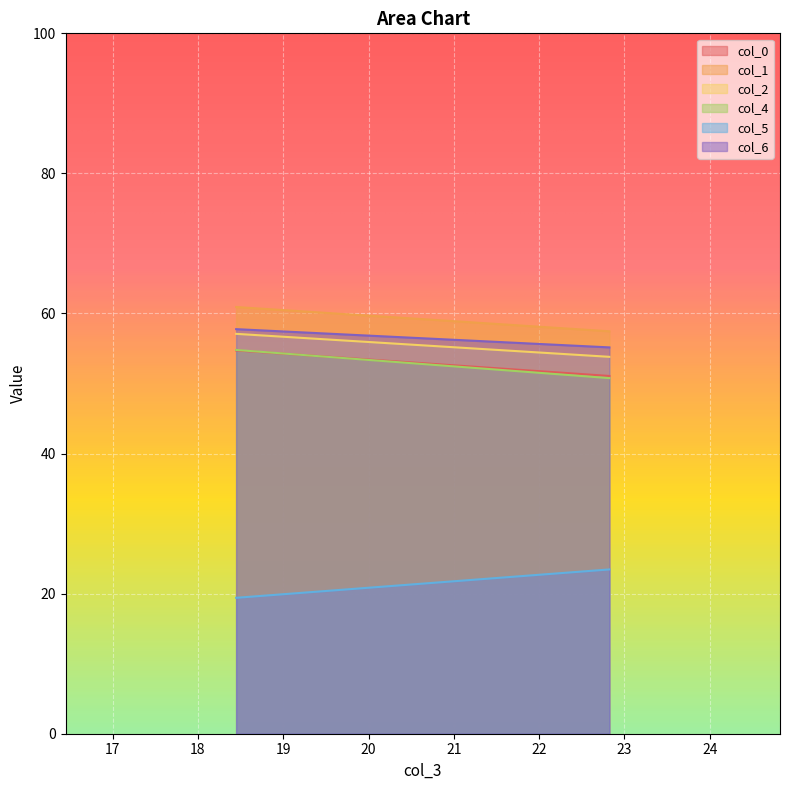

What is the label of the 1st point from the left?

18.44791667